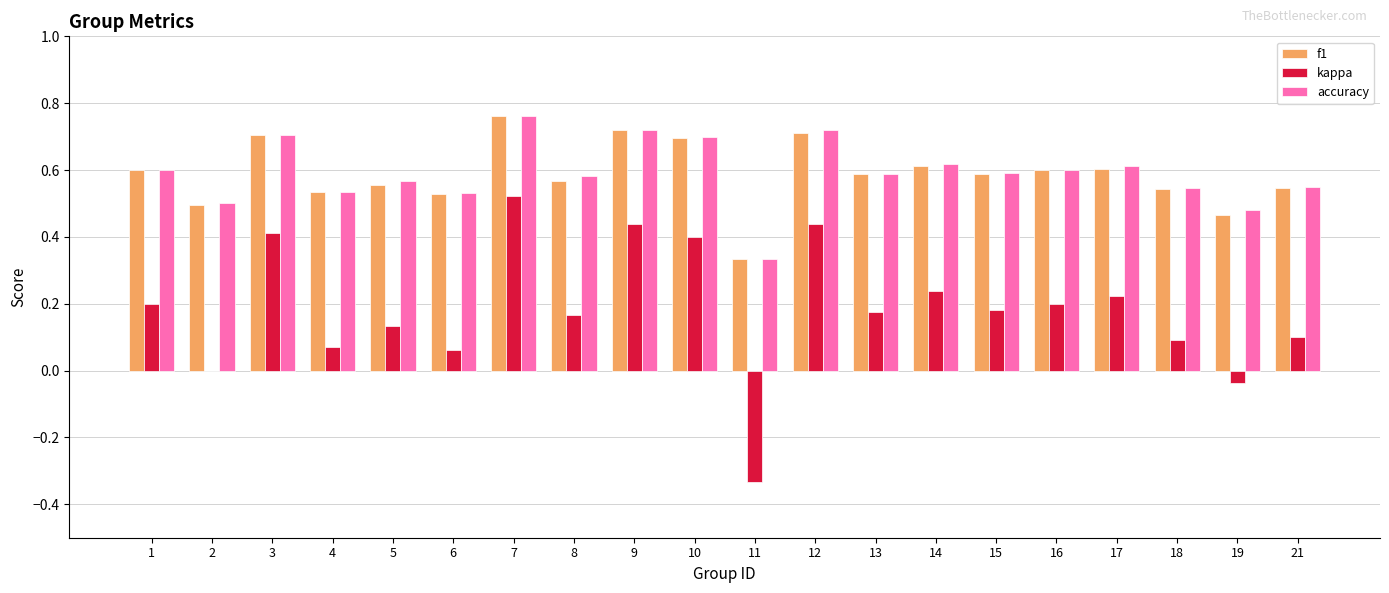

What is the total value across all series at 7?

2.0